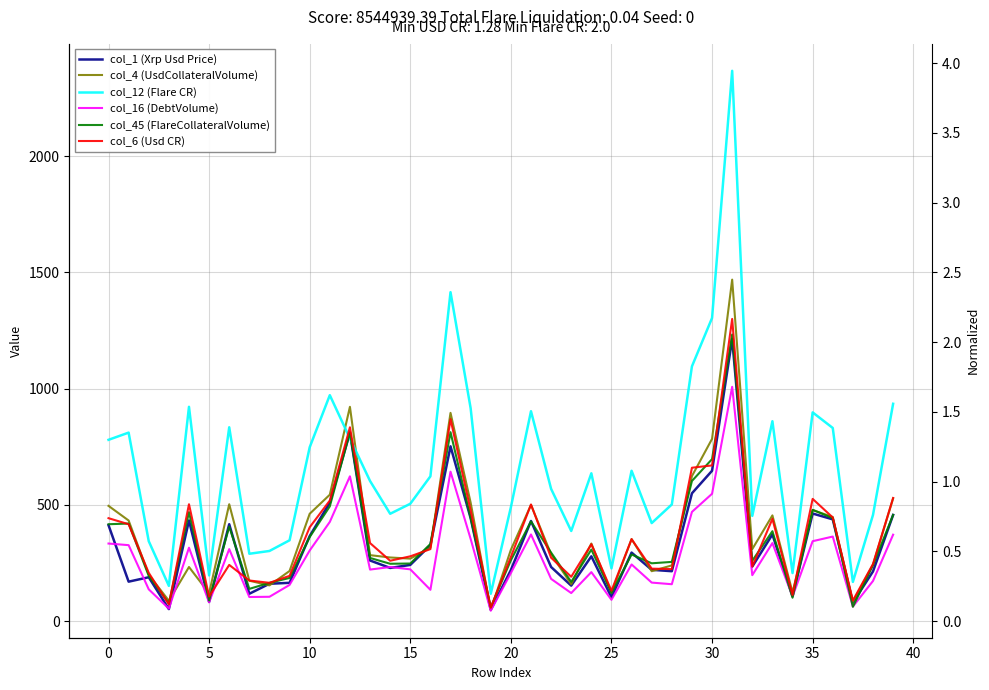

How many intersections are there between col_4 (UsdCollateralVolume) and col_45 (FlareCollateralVolume)?

14